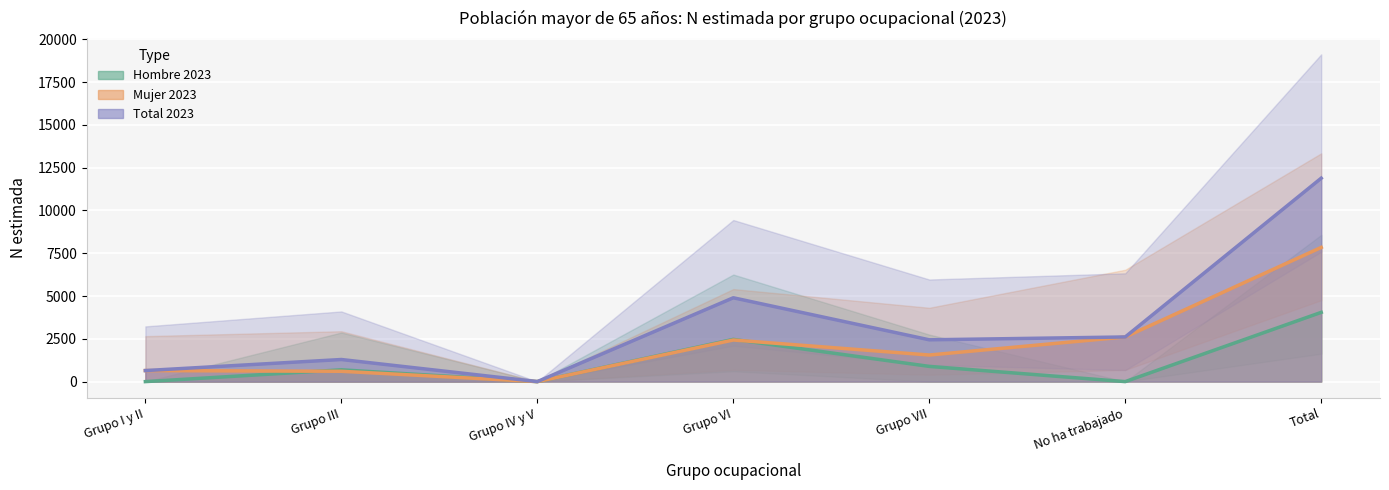

Reading left to right, extract all data points from this chart.

Hombre 2023: 0	688	0	2467	889	0	4045
Mujer 2023: 645	603	0	2430	1553	2608	7839
Total 2023: 645	1291	0	4897	2442	2608	11884